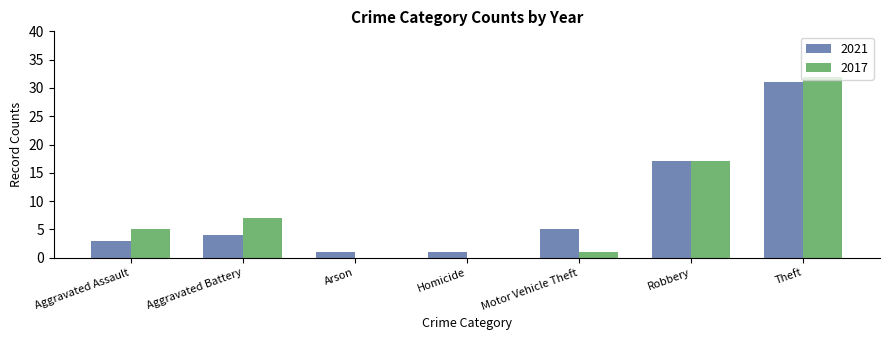

What is the difference between the 2021 values at Robbery and Arson?

16